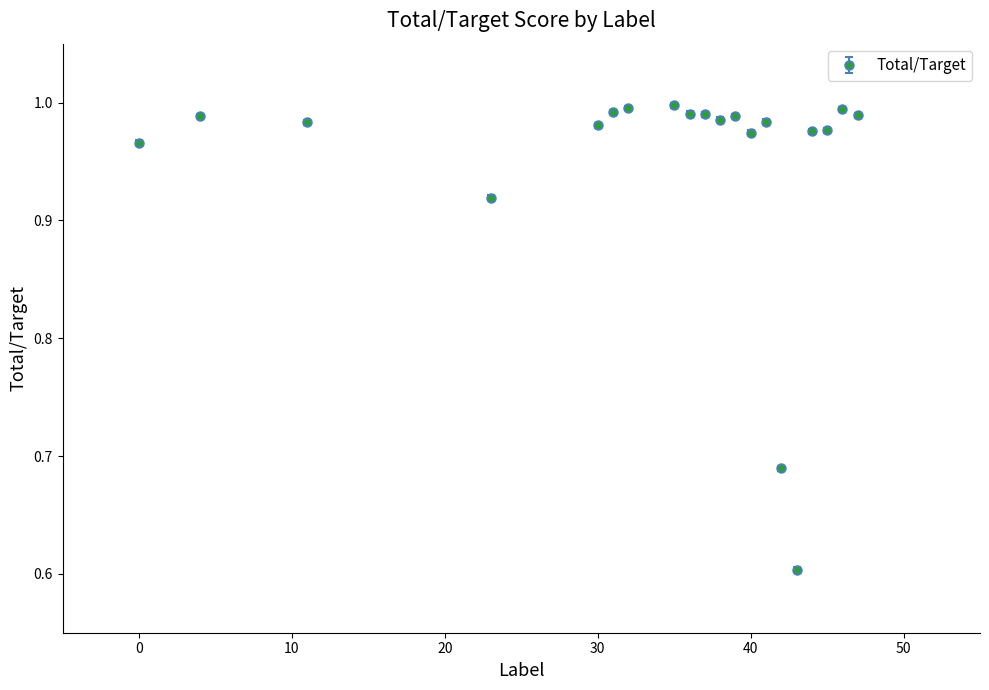

True or false: the data has more than 2 interior local peaks.

True